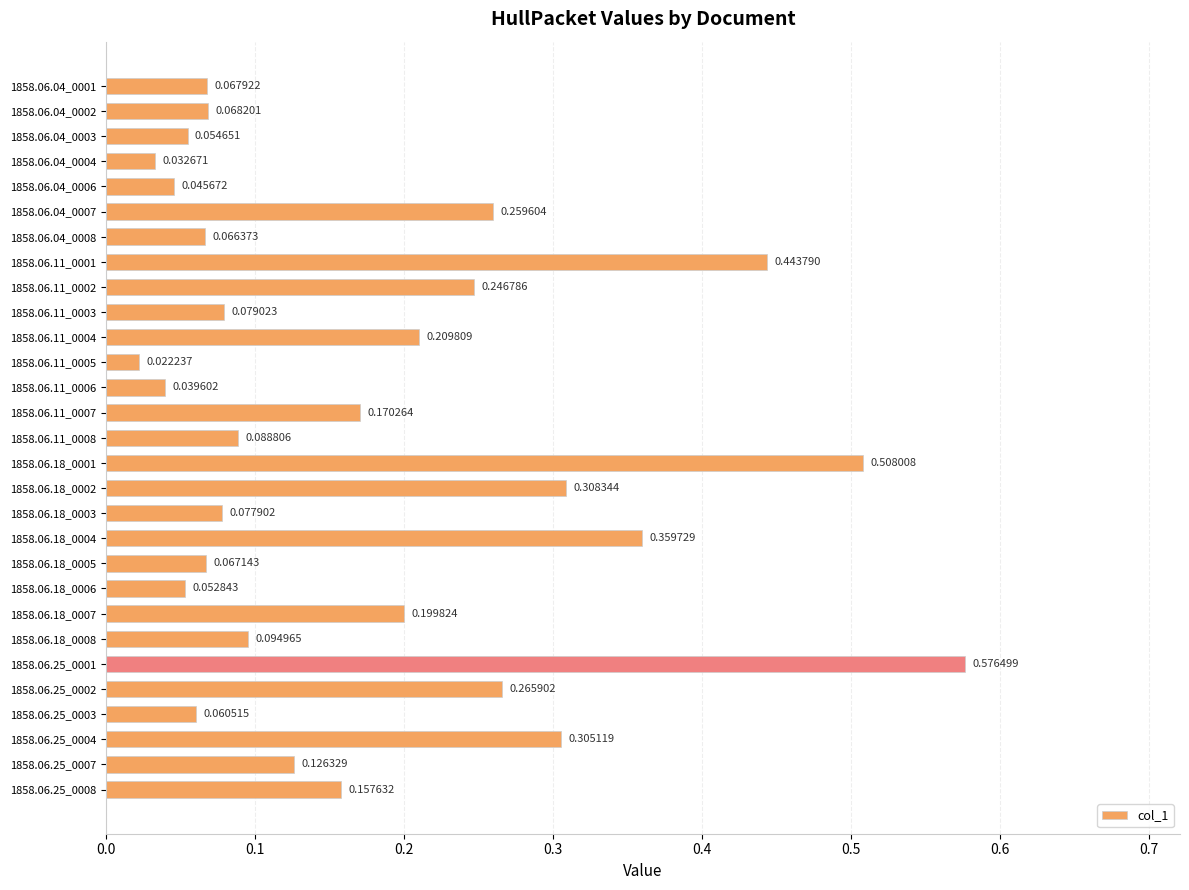

List the labels in order of value, largest first.

1858.06.25_0001, 1858.06.18_0001, 1858.06.11_0001, 1858.06.18_0004, 1858.06.18_0002, 1858.06.25_0004, 1858.06.25_0002, 1858.06.04_0007, 1858.06.11_0002, 1858.06.11_0004, 1858.06.18_0007, 1858.06.11_0007, 1858.06.25_0008, 1858.06.25_0007, 1858.06.18_0008, 1858.06.11_0008, 1858.06.11_0003, 1858.06.18_0003, 1858.06.04_0002, 1858.06.04_0001, 1858.06.18_0005, 1858.06.04_0008, 1858.06.25_0003, 1858.06.04_0003, 1858.06.18_0006, 1858.06.04_0006, 1858.06.11_0006, 1858.06.04_0004, 1858.06.11_0005